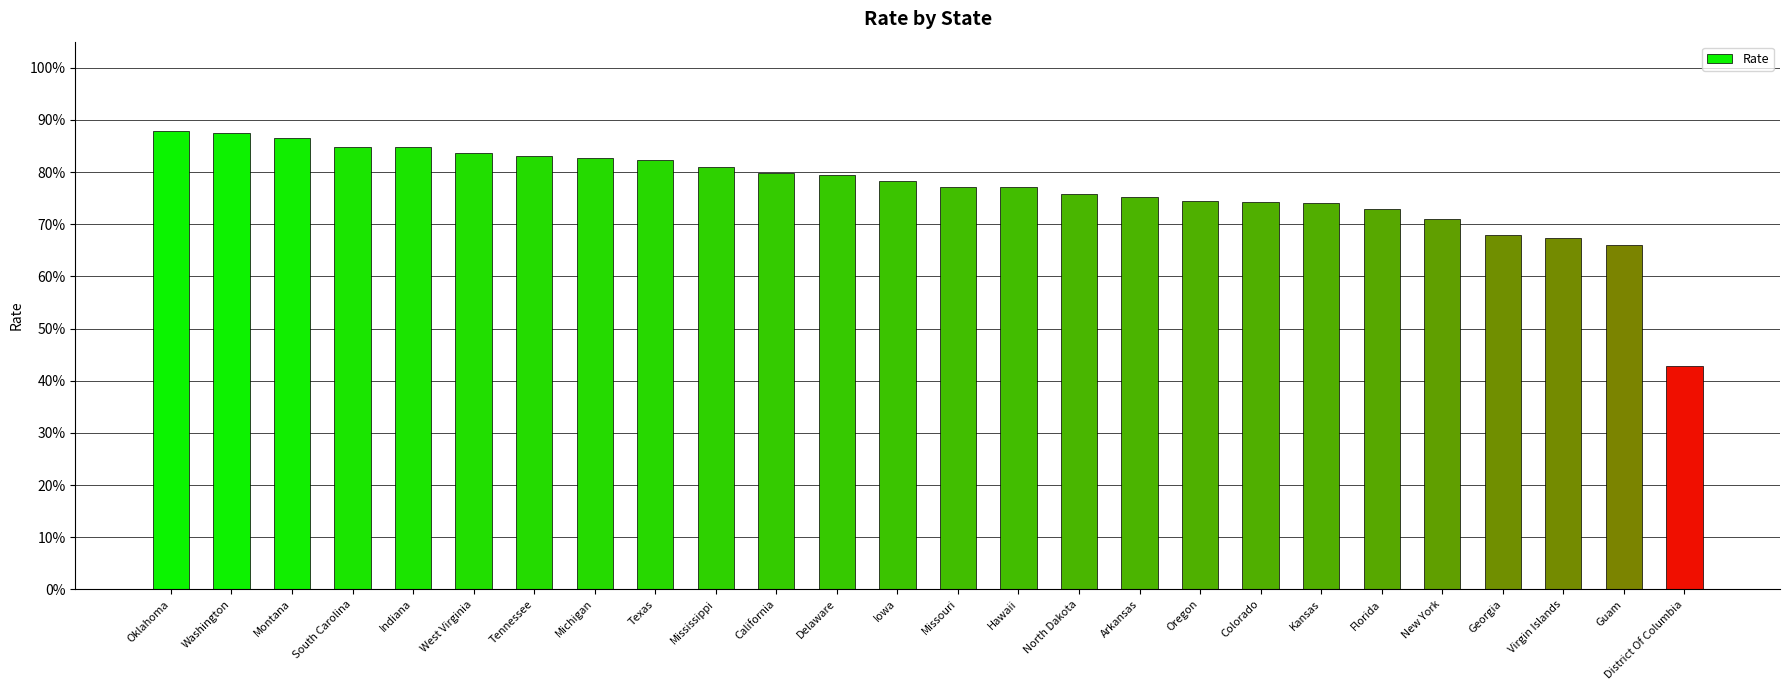

What is the sum of the values at Washington and Montana?

174.1